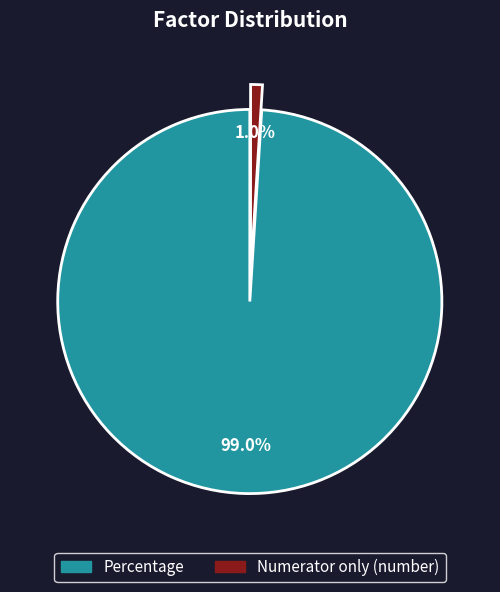

How many segments does this pie chart have?

2